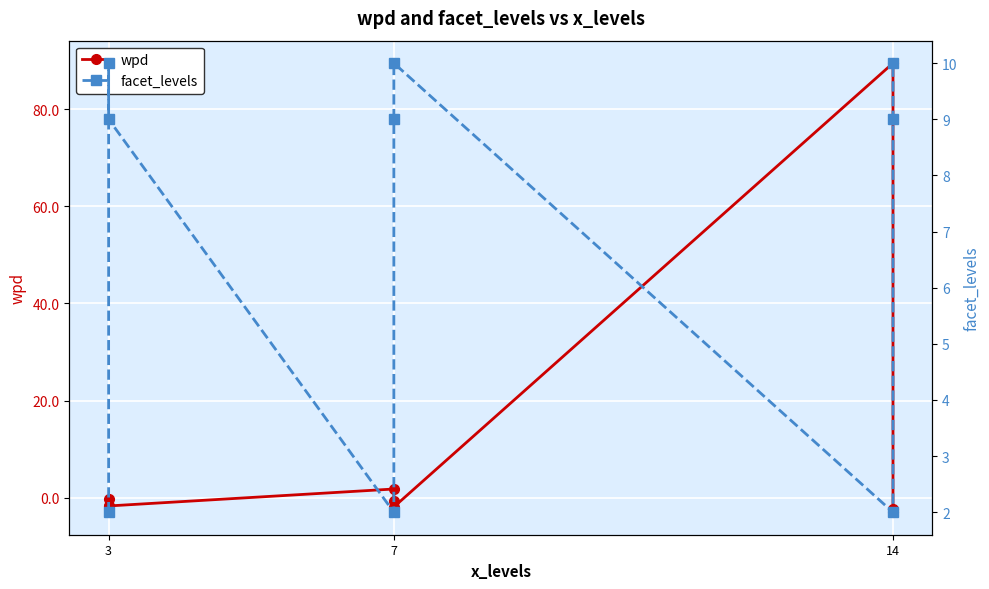

Which series changed the most between 3 and 14?

wpd